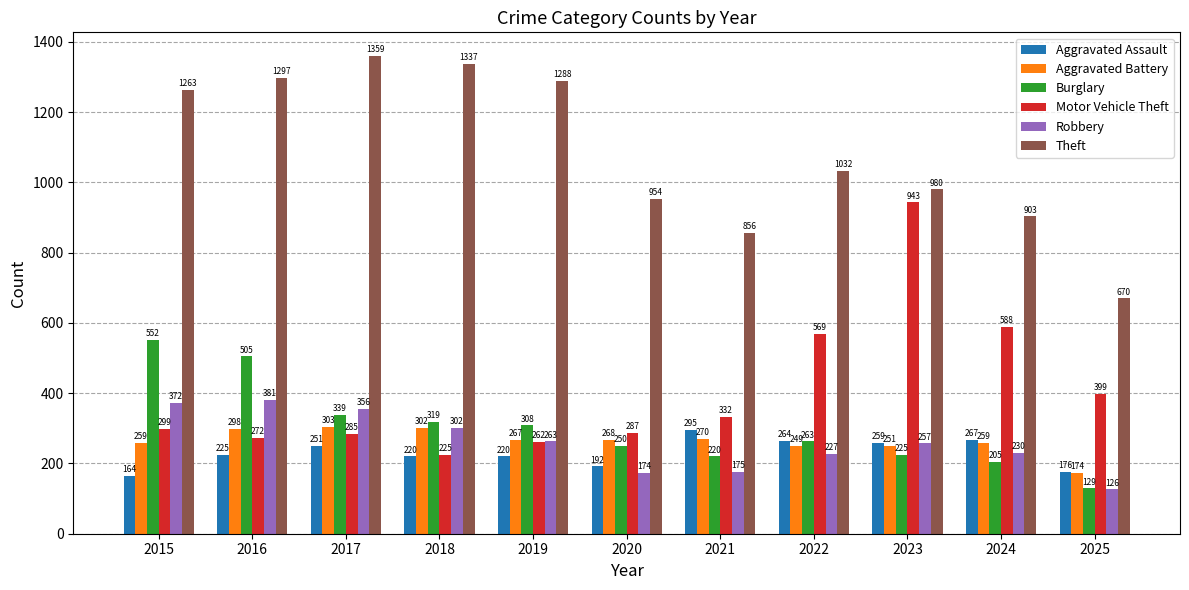

What is the spread (max minus min) of values at 2015?

1099